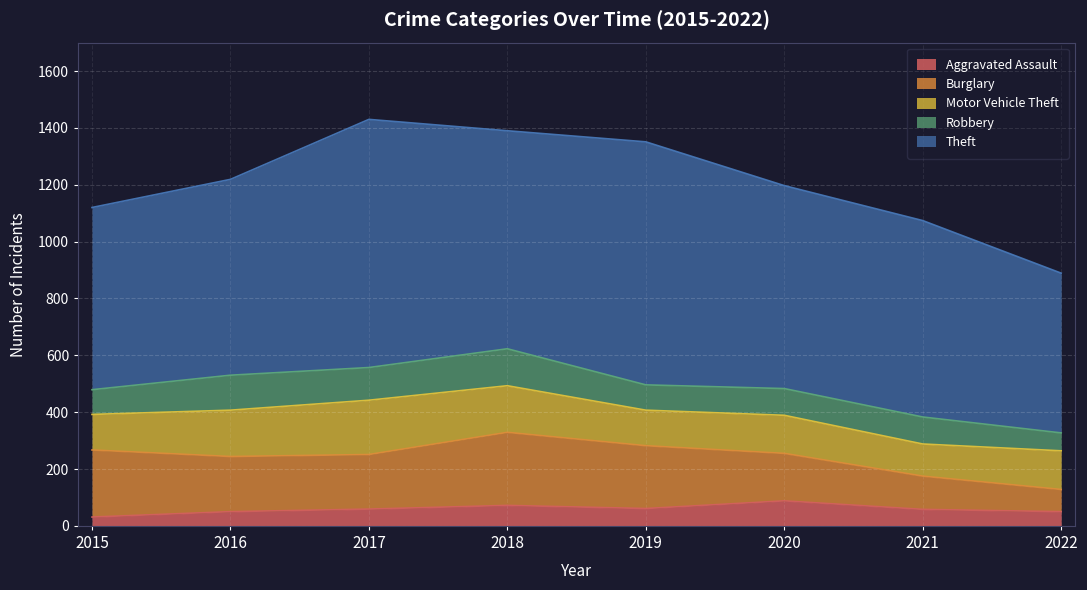

True or false: Aggravated Assault has more than 2 points higher than both neighbors.

False